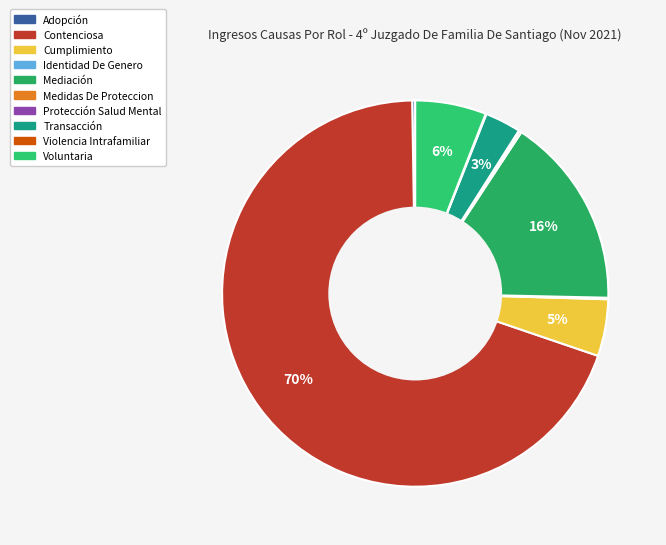

What percentage is NOT represented by Cumplimiento?

95.2%